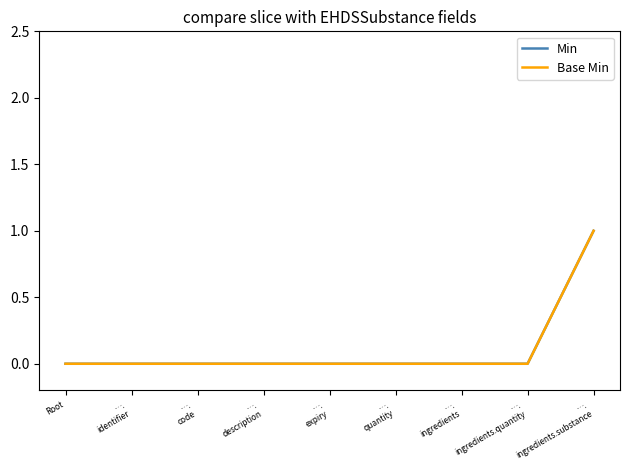

Does the chart display data point markers on the line(s)?

No